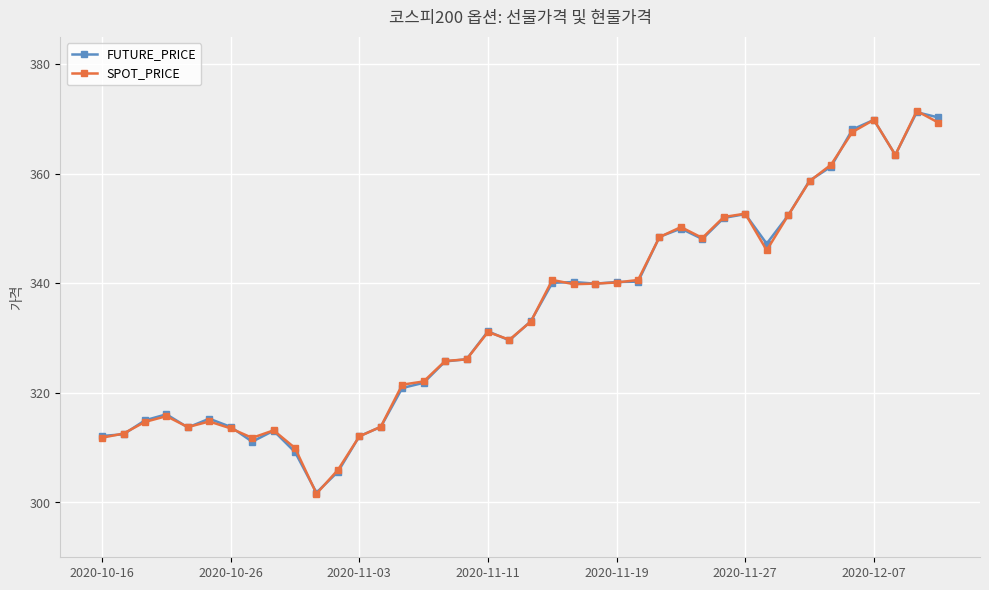

What is the difference between the second highest and second lowest values in the SPOT_PRICE series?

63.9